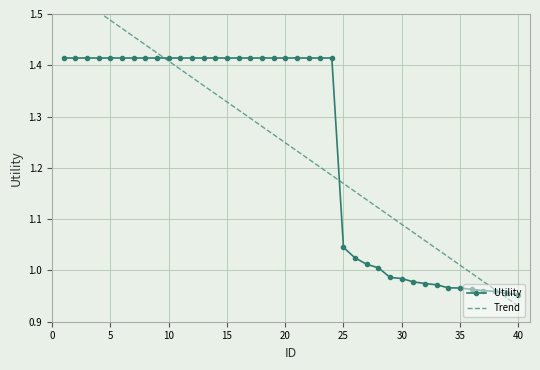

At how many categories does at least one series exceed 1?

35